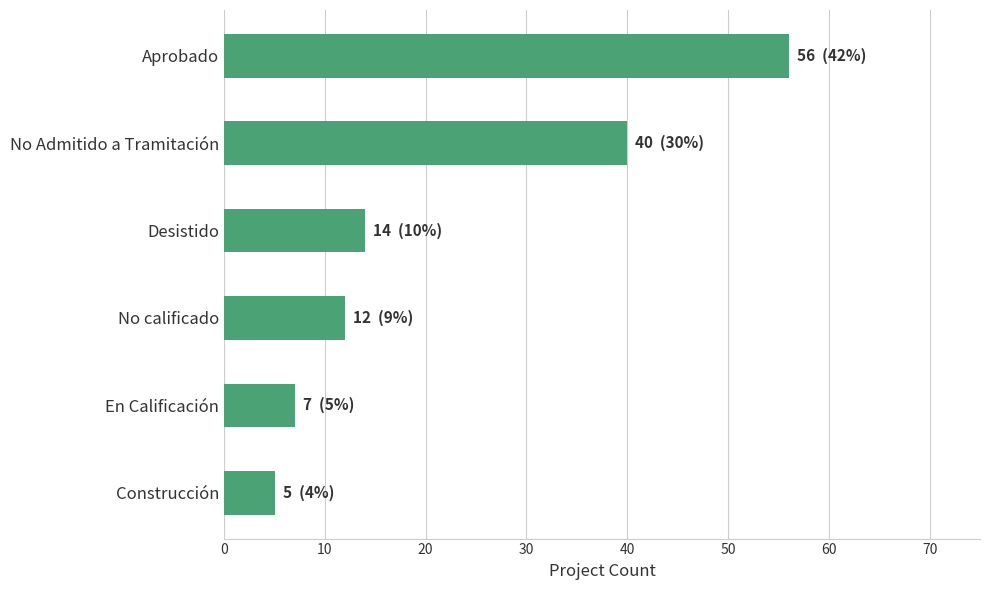

Which category has the highest value across all series?

Aprobado